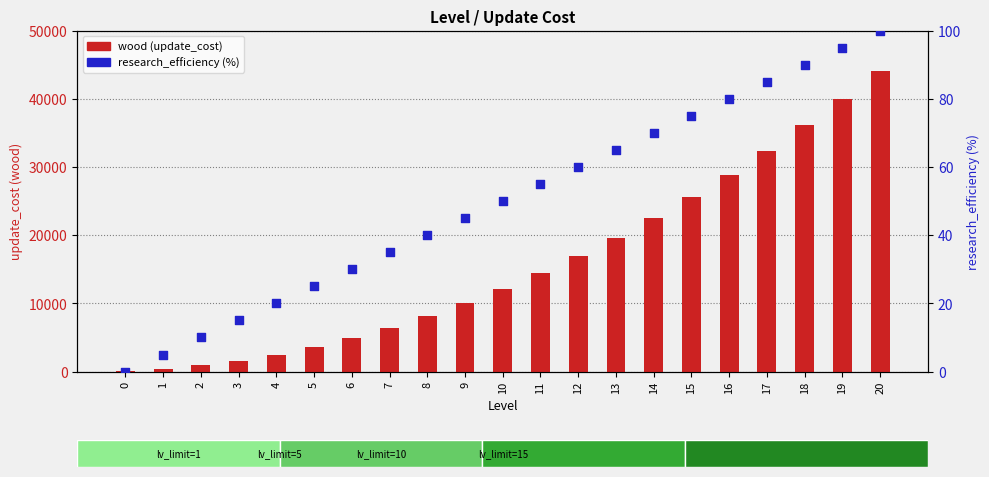

Which series has the largest total across all categories?

wood (update_cost)